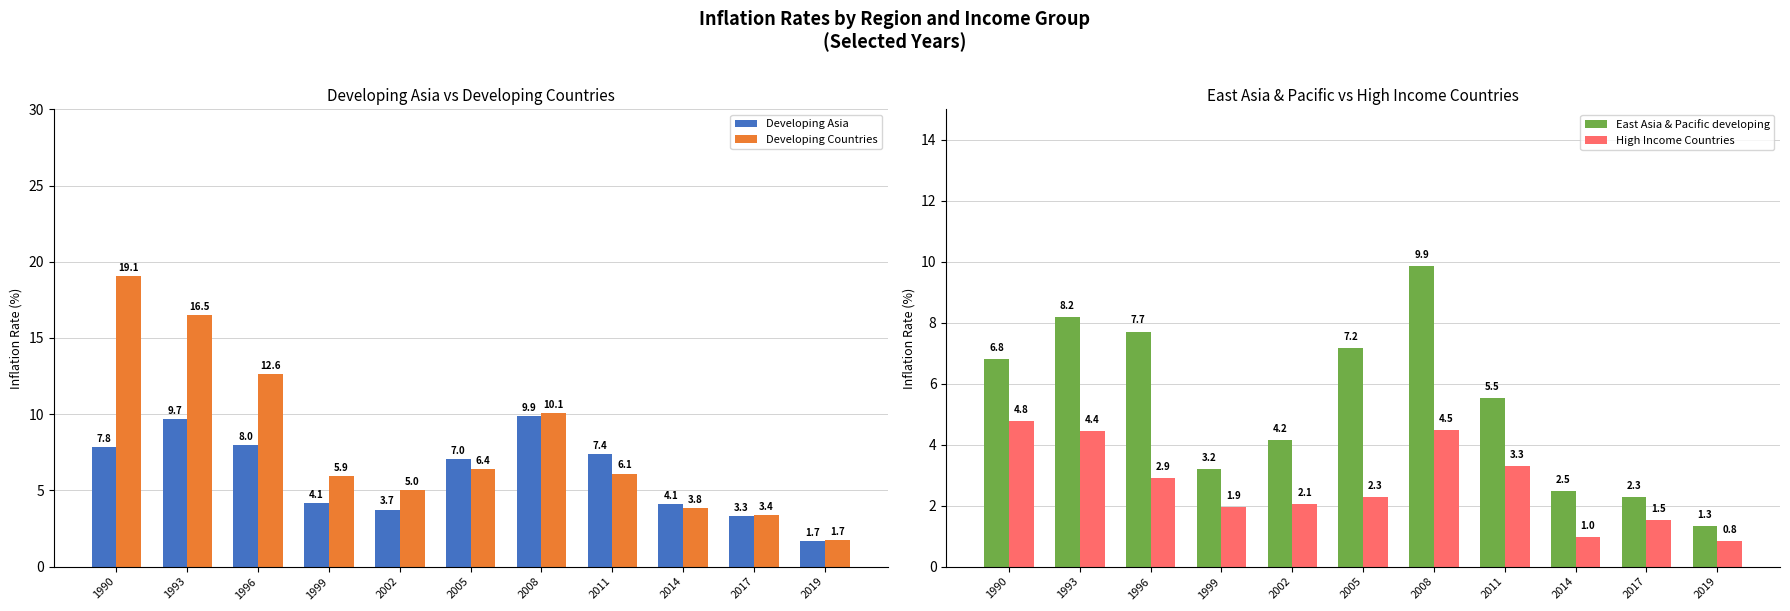

What is the maximum value shown in the chart?

19.1